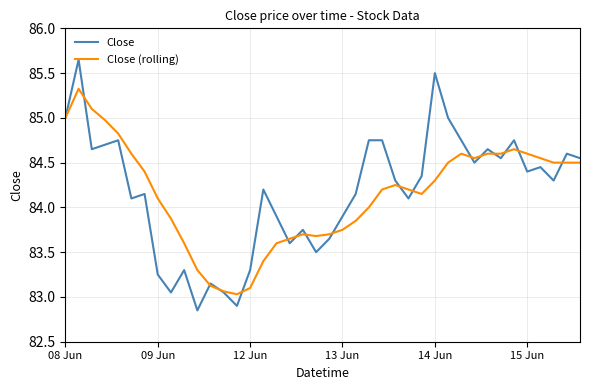

What is the maximum value for Close (rolling)?

85.3